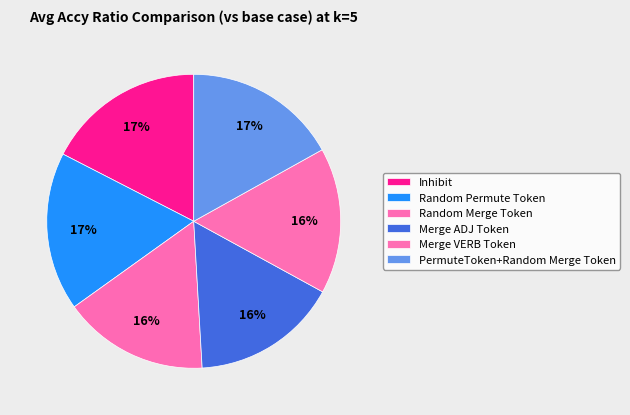

Rank the categories by value from lowest to highest.

Random Merge Token, Merge VERB Token, Merge ADJ Token, PermuteToken+Random Merge Token, Inhibit, Random Permute Token